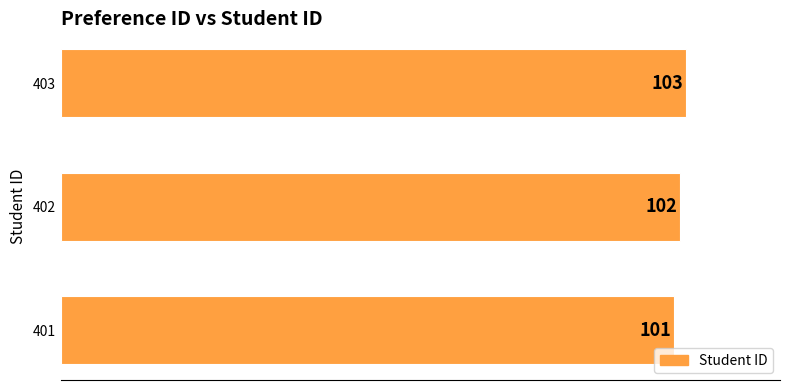

At which label is the value closest to 102?

402